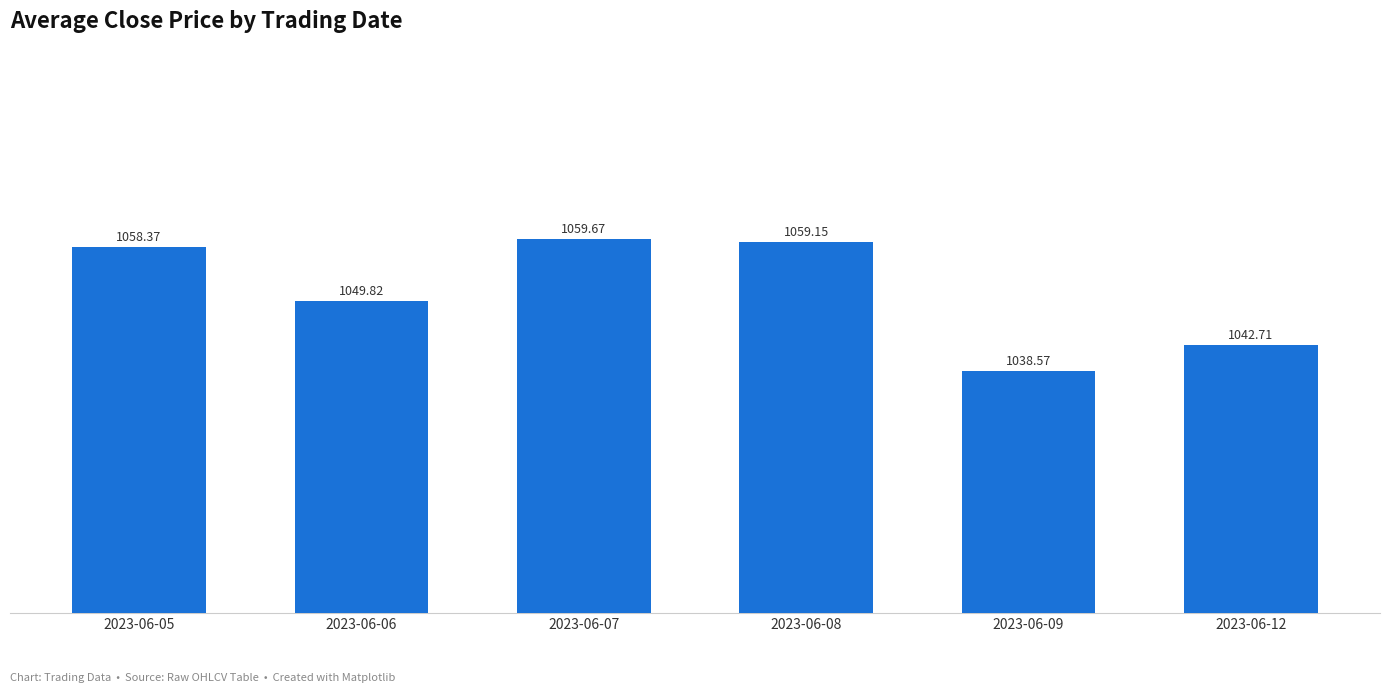

What is the maximum value shown in the chart?

1059.7